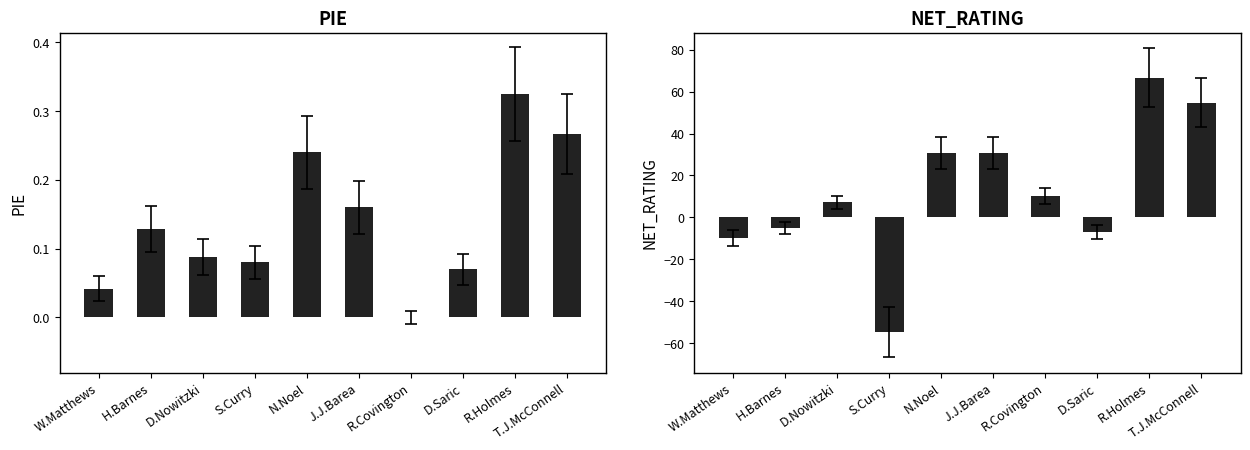

What is the sum of all NET_RATING values?

123.3